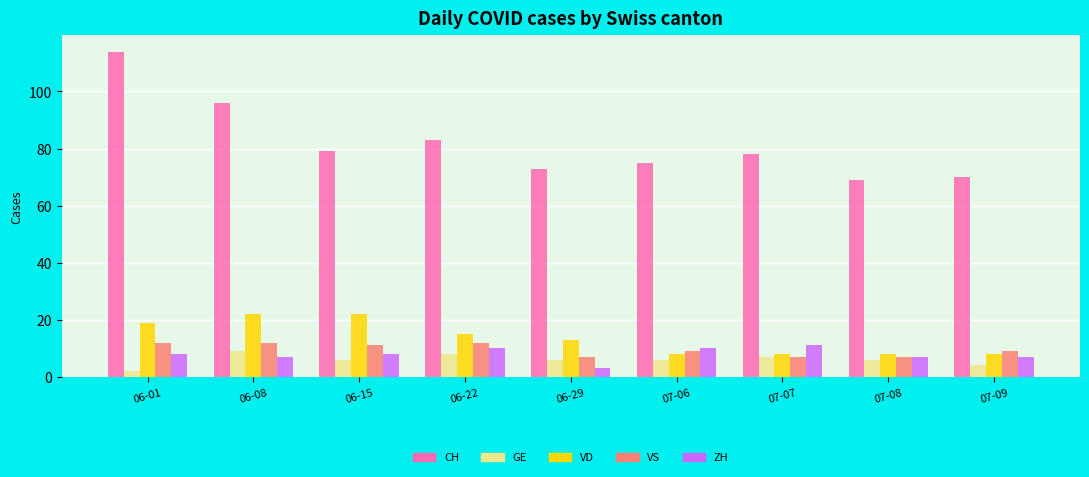

Where does the GE series first go above 6?

06-08